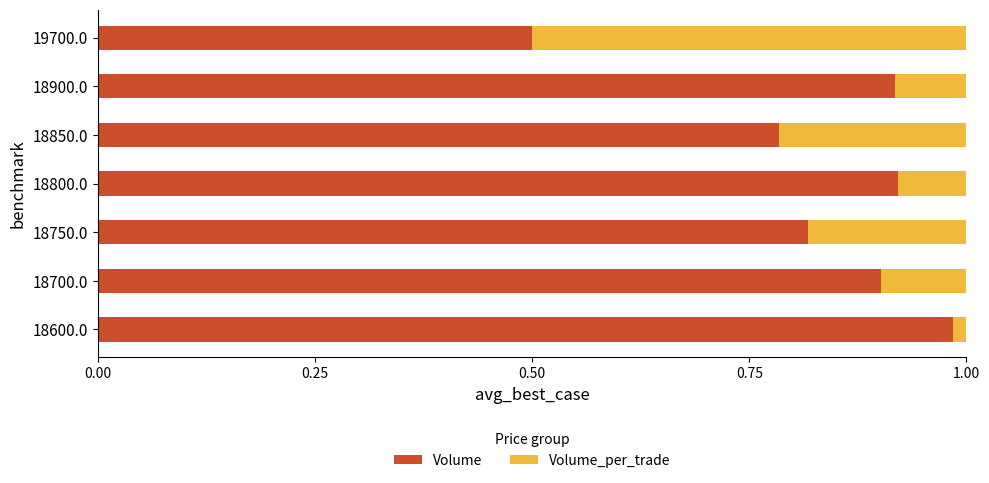

True or false: Volume has a value of 0.5 at 18750.0.

False